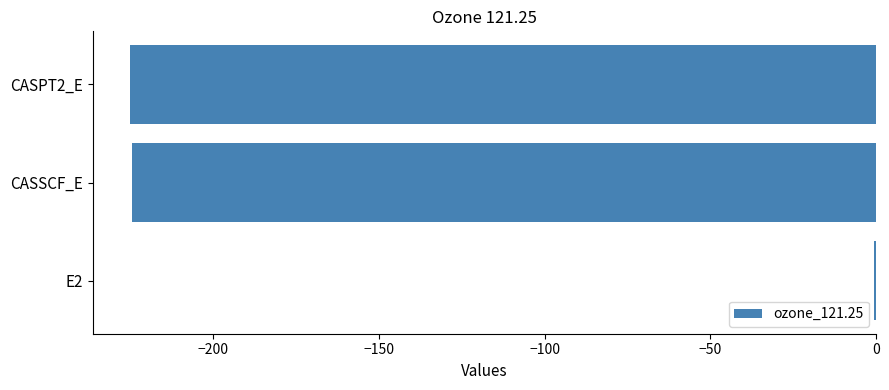

What is the sum of all values?

-450.2